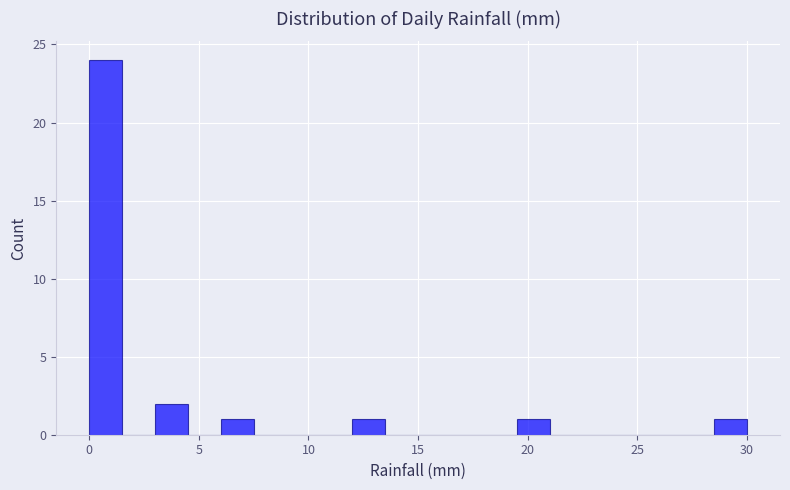

Read against the x-axis, roughly where is the centre of the tallest bar?

1.0